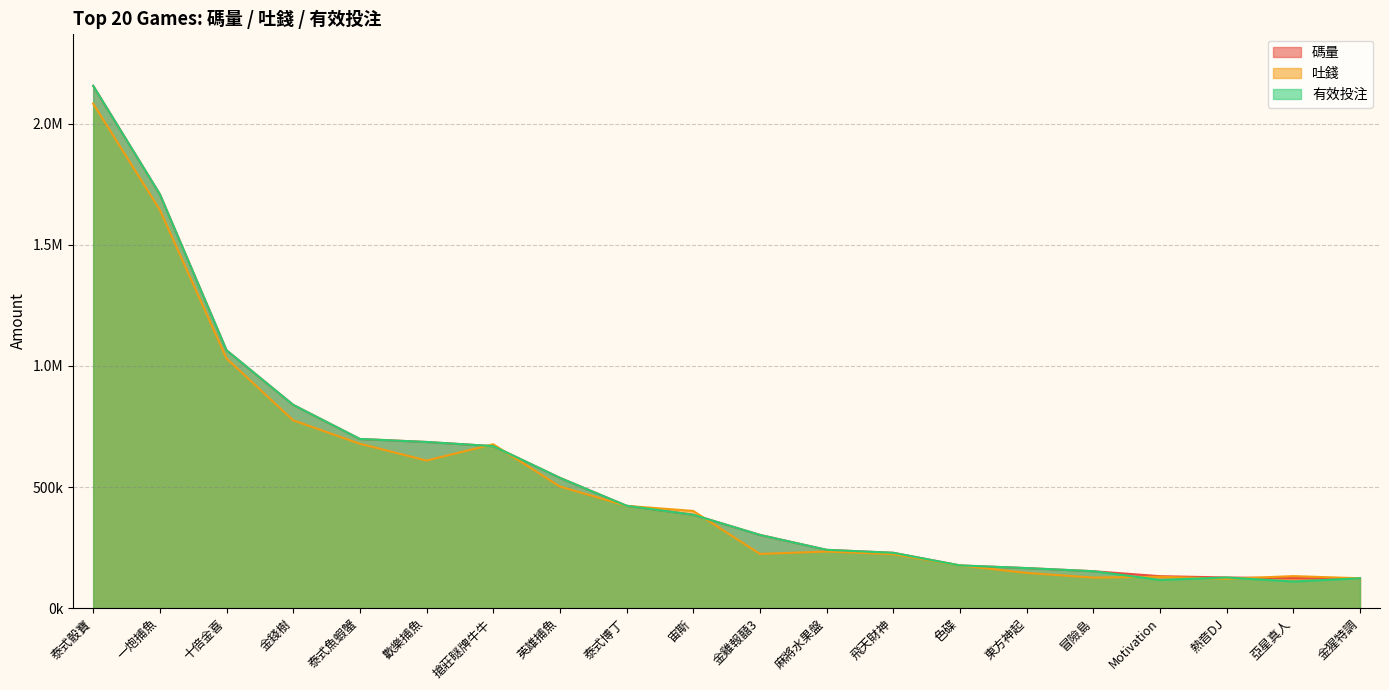

Between 色碟 and 東方神起, which series saw the biggest shift?

吐錢